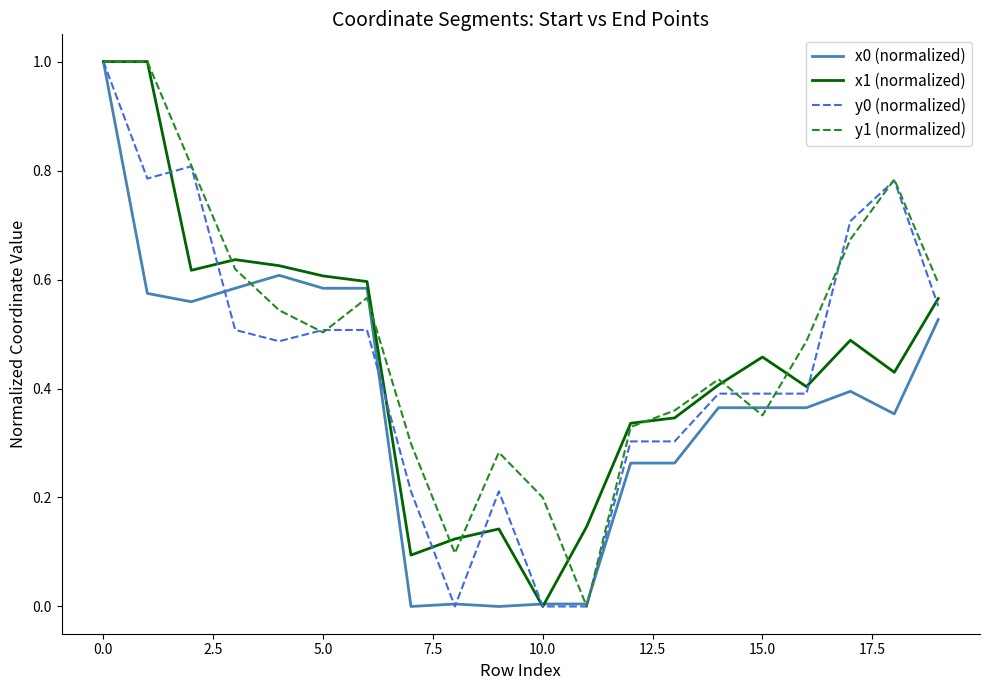

What is the highest value of the x1 (normalized) series?

1.0